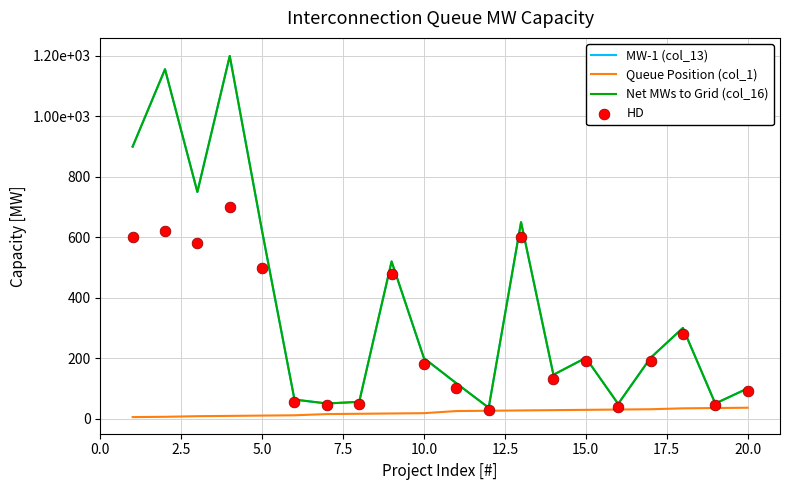

Which series reaches the maximum Y coordinate?

MW-1 (col_13)